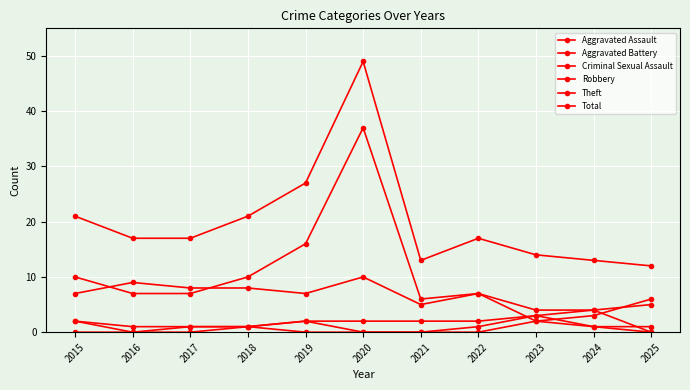

What is the difference between the Total values at 2019 and 2020?

22